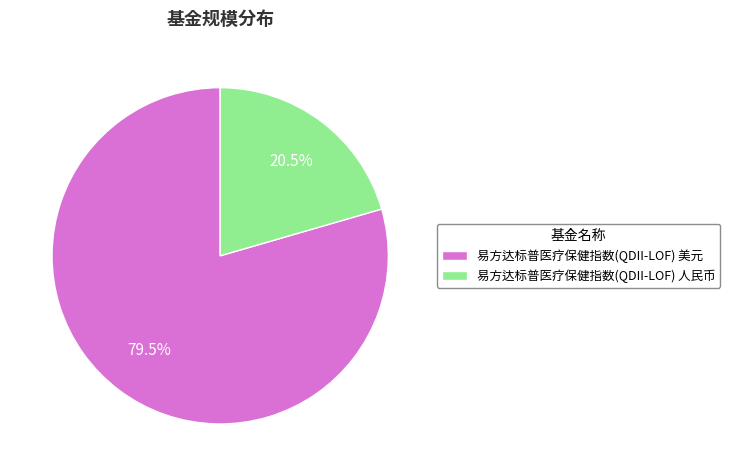

Does 易方达标普医疗保健指数(QDII-LOF) 美元 account for over 50% of the chart?

Yes